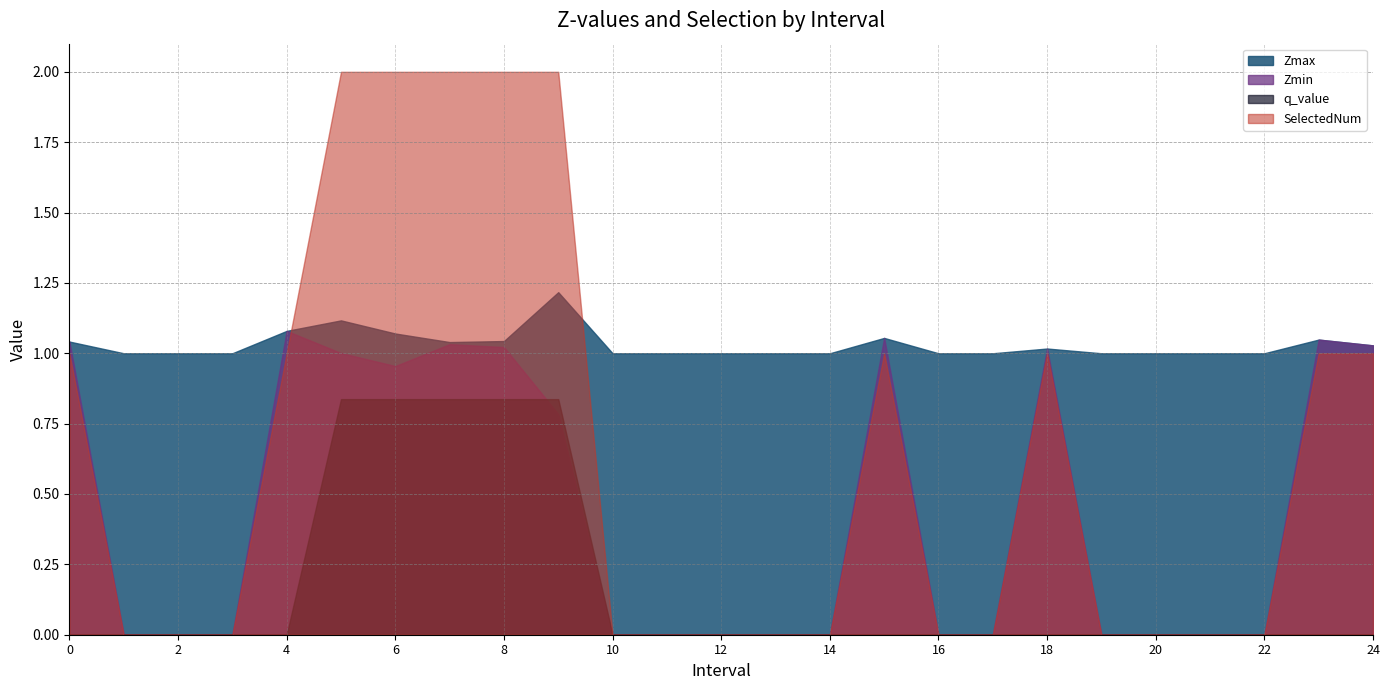

Rank the series by their average value, from highest to lowest.

Zmax, SelectedNum, Zmin, q_value